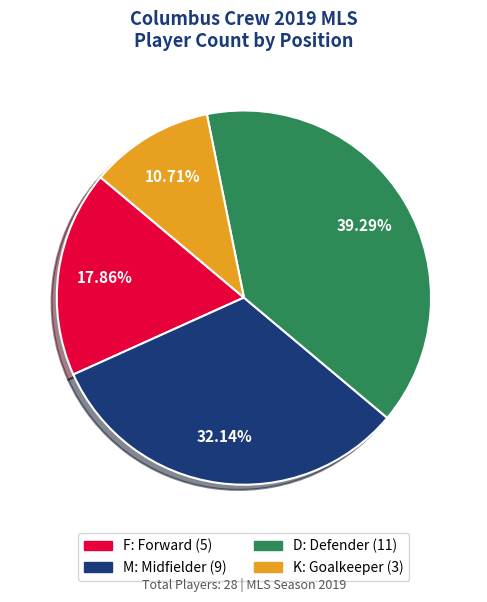

To the nearest percent, what is the combined percentage of D and K?

50%